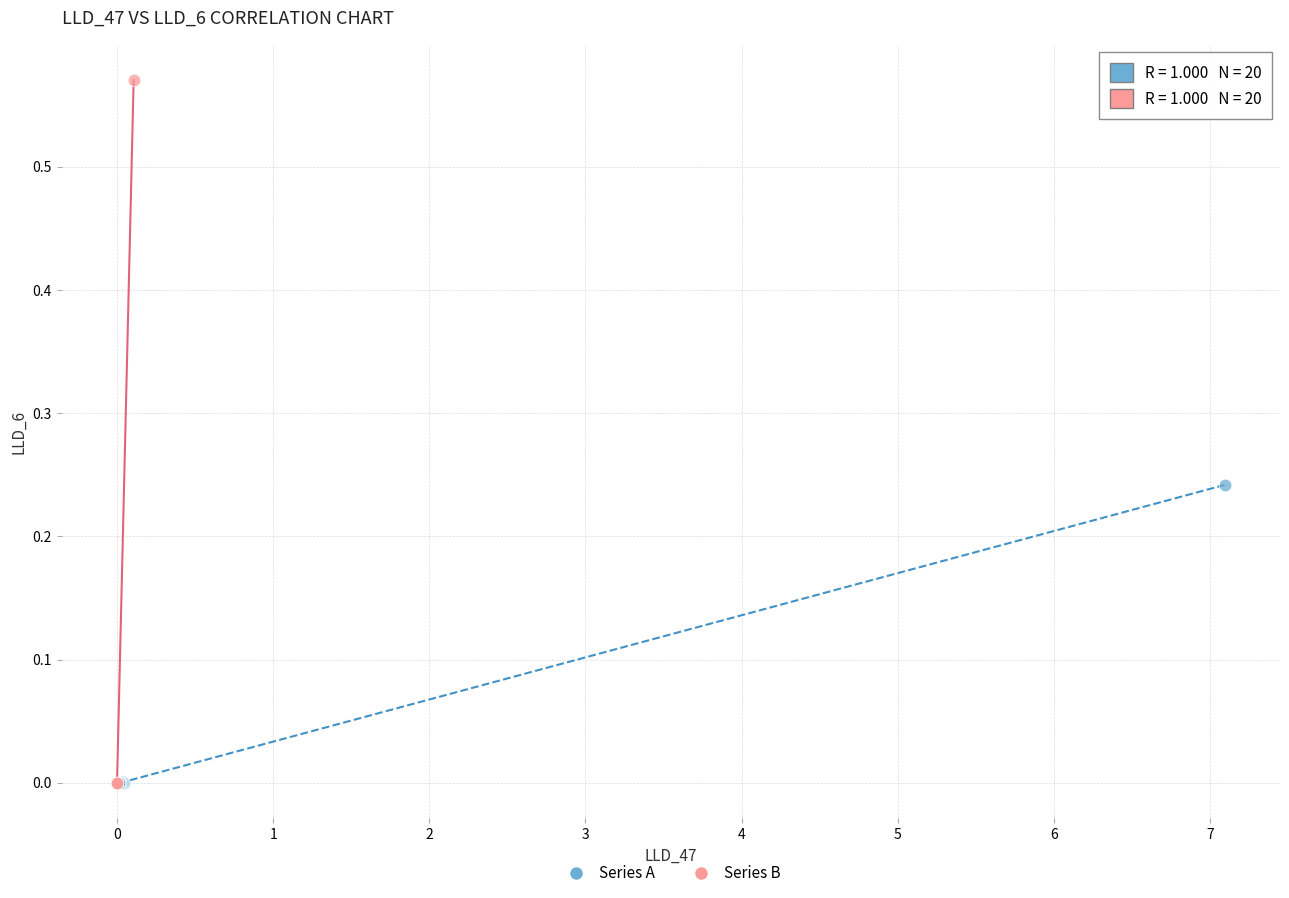

Which series contains the highest Y value?

Series B